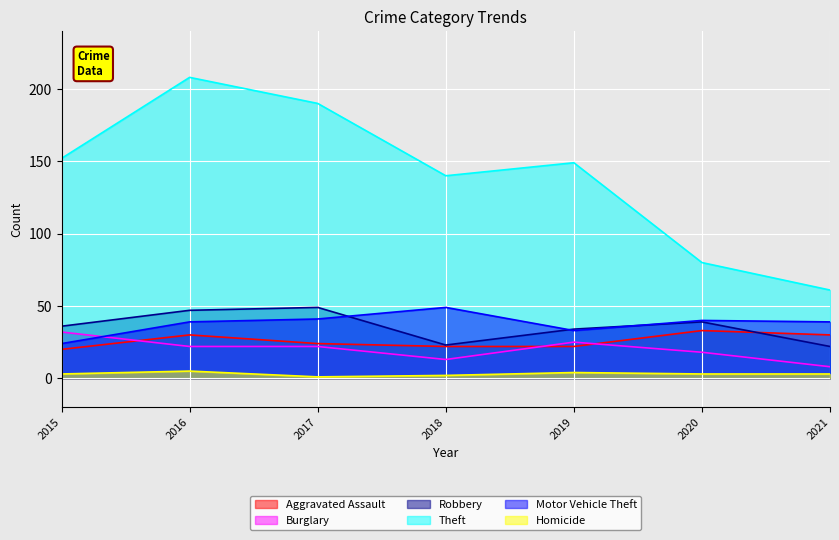

True or false: Theft and Aggravated Assault cross at least once.

False